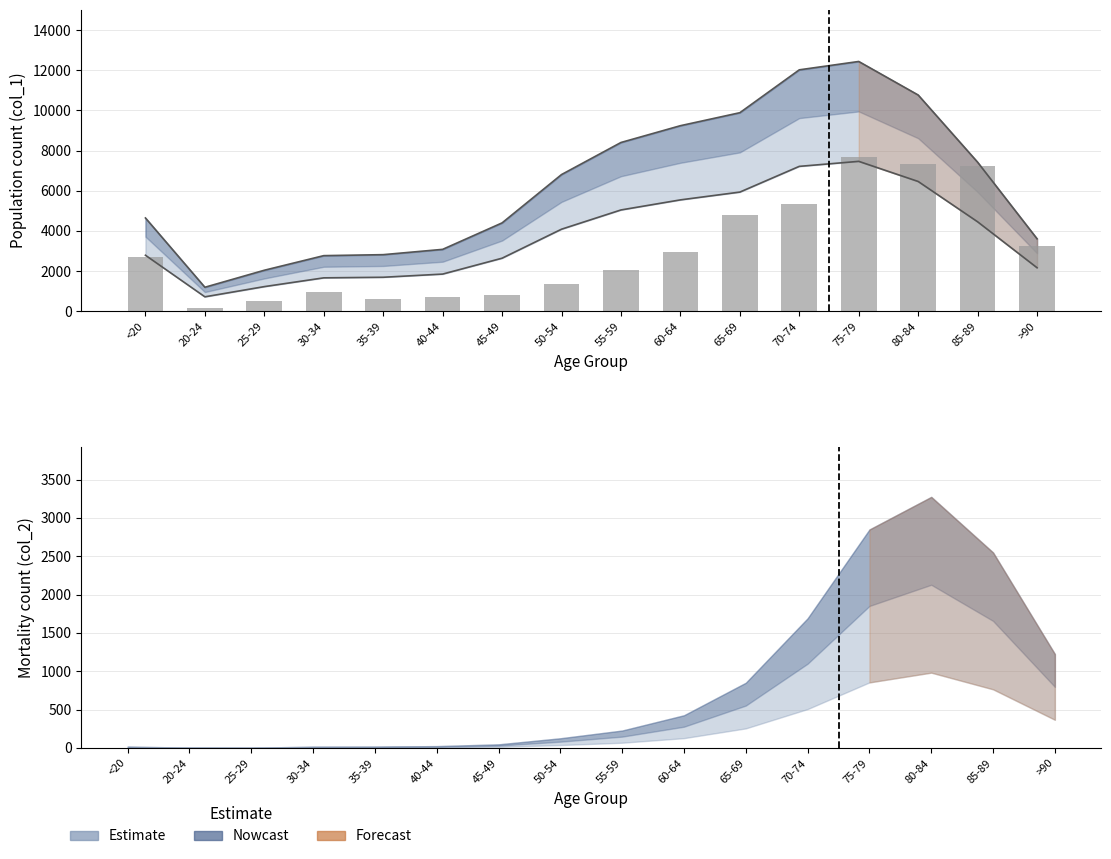

The value of col_0 at 25-29 is 127. True or false?

False